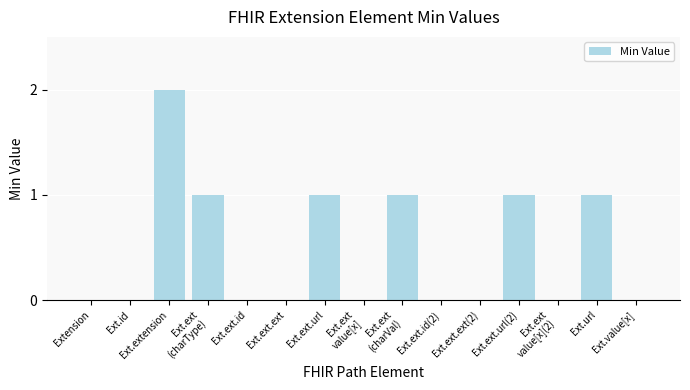

At which category does the chart reach its peak across all series?

Ext.extension